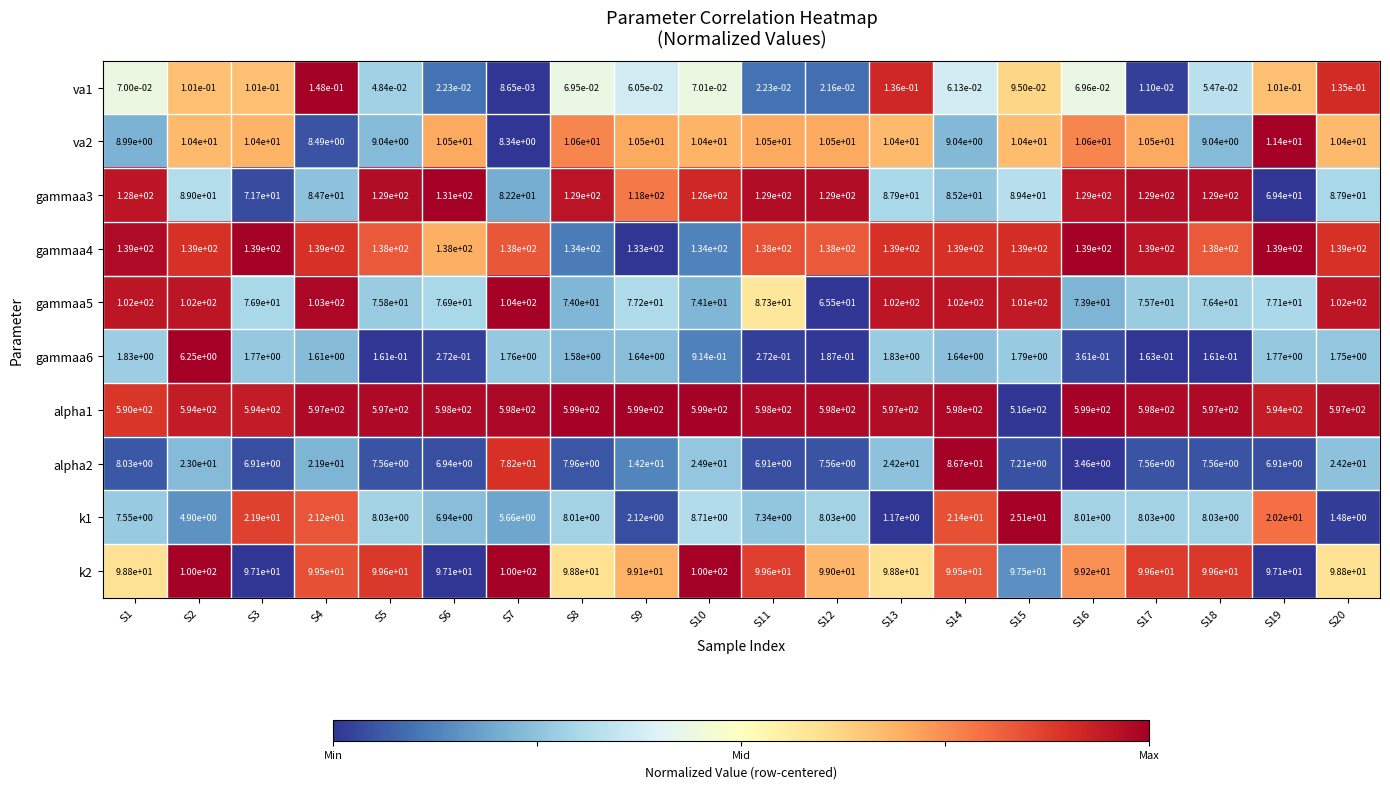

True or false: k2 has a value of 164.2 at S18.

False